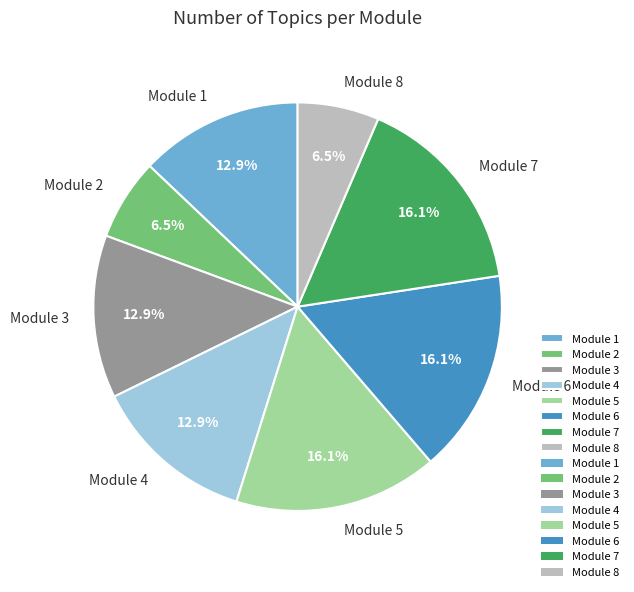

Does Module 2 account for over 50% of the chart?

No